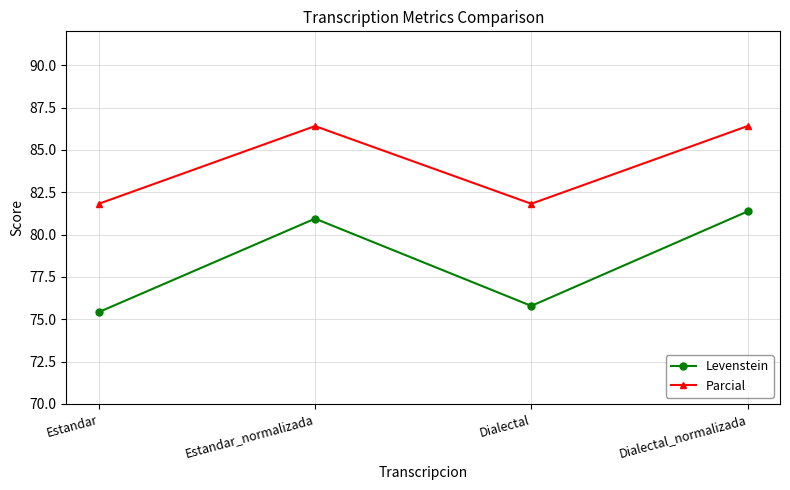

At which category is the sum across all series the highest?

Dialectal_normalizada